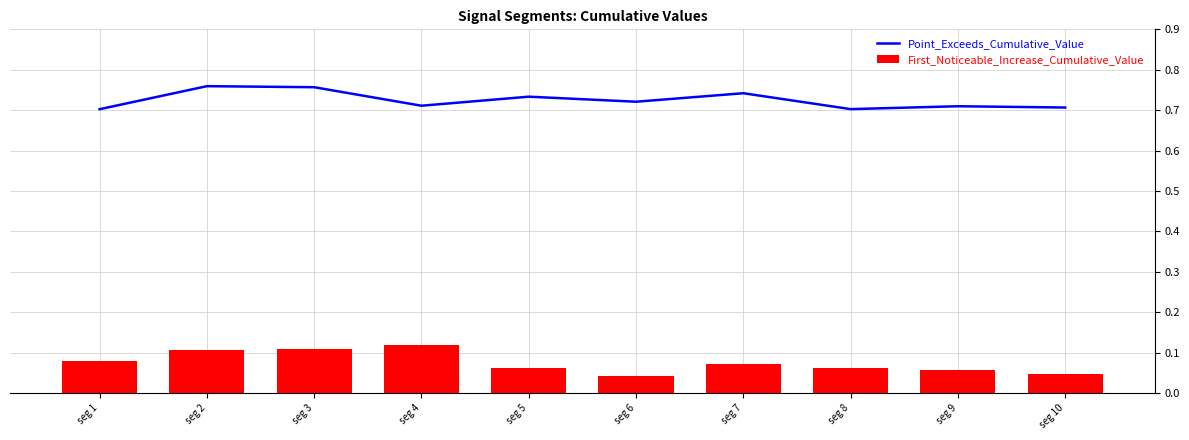

Are the bars horizontal?

No